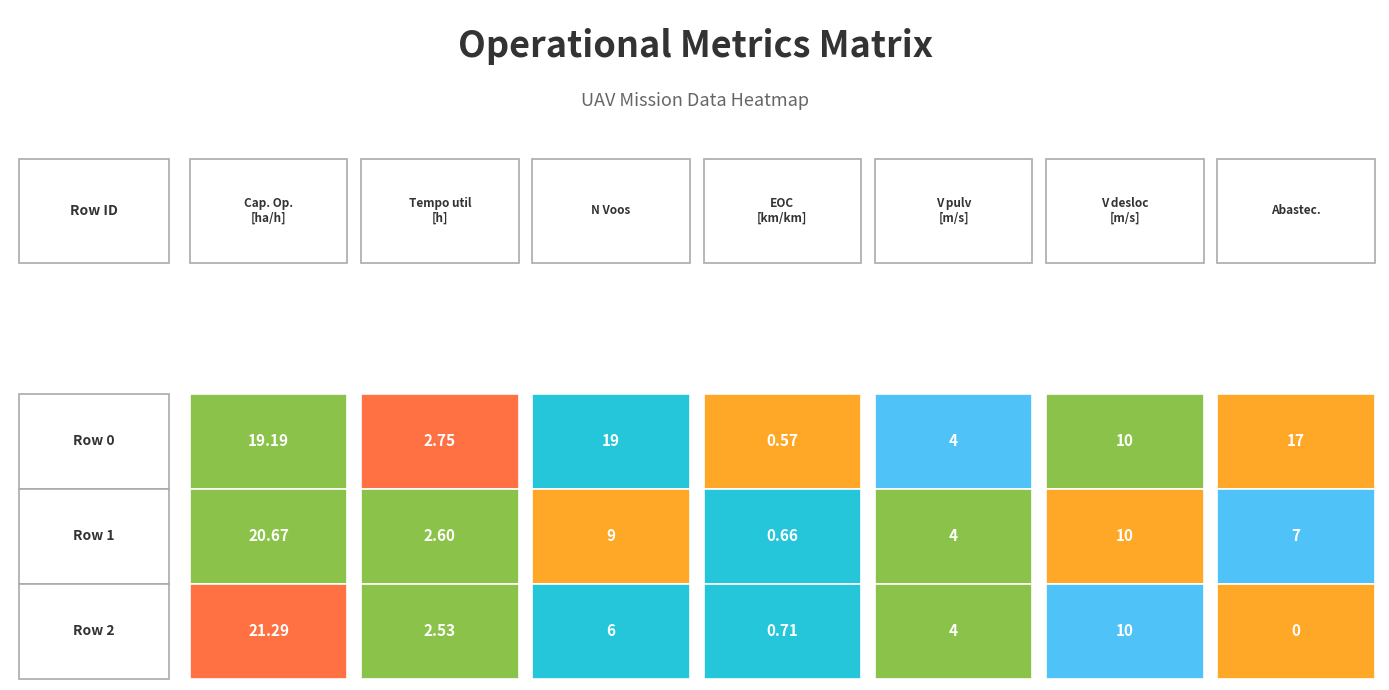

What value does the EOC [km/km] series have at 1?

0.7